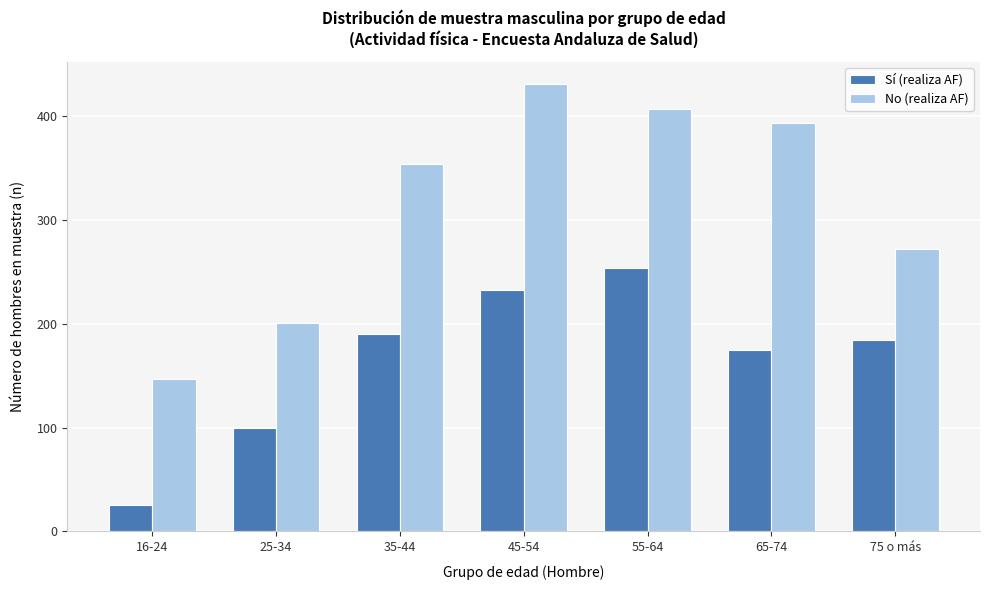

Reading right to left, transcribe all the data shown in this chart.

Sí (realiza AF): 184	175	254	233	190	100	25
No (realiza AF): 272	394	407	431	354	201	147